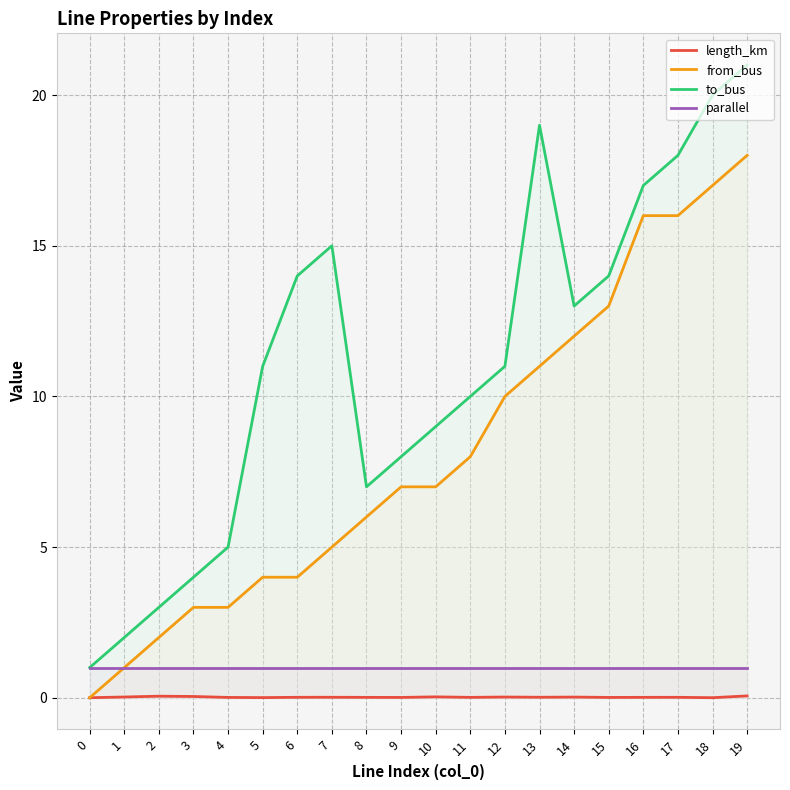

True or false: from_bus and to_bus intersect in this chart.

False